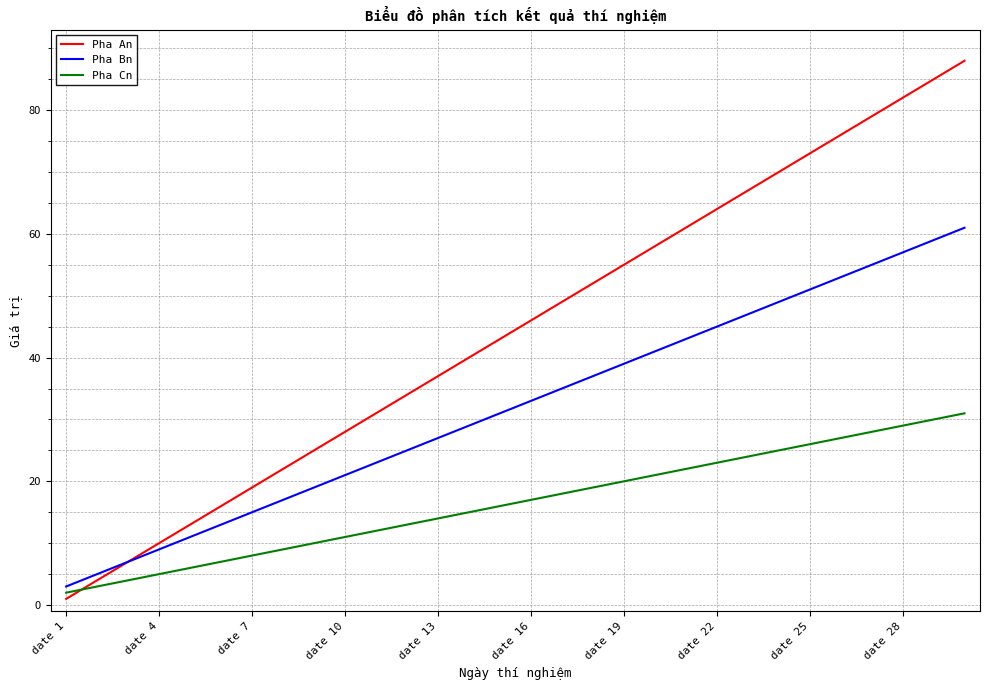

What is the maximum value shown in the chart?

88